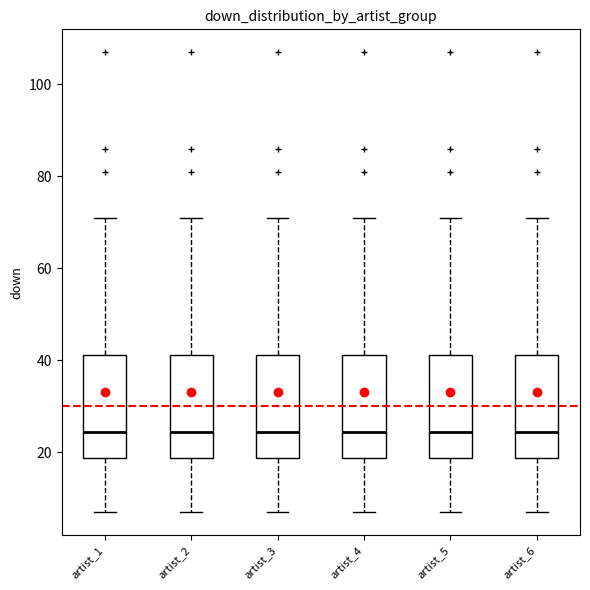

Reading left to right, read every box against the y-axis: the position of its median line, the range the box covers, and the ends of its whiskers. The values are not printed on the chart, so give them approximately, as read against the axis.

artist_1: median 24, box 18 to 42, whiskers 8 to 72
artist_2: median 24, box 18 to 42, whiskers 8 to 72
artist_3: median 24, box 18 to 42, whiskers 8 to 72
artist_4: median 24, box 18 to 42, whiskers 8 to 72
artist_5: median 24, box 18 to 42, whiskers 8 to 72
artist_6: median 24, box 18 to 42, whiskers 8 to 72